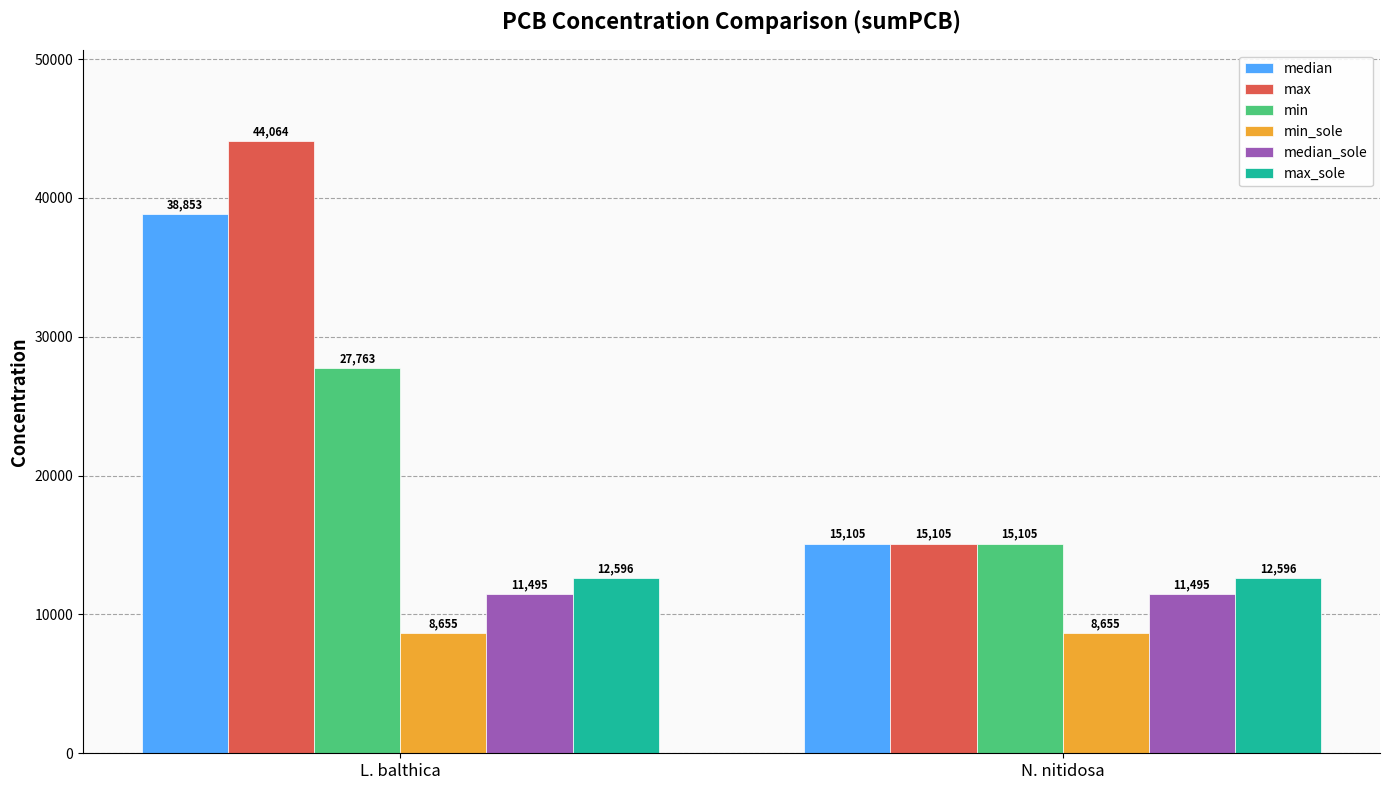

What is the lowest value of the median_sole series?

11494.8